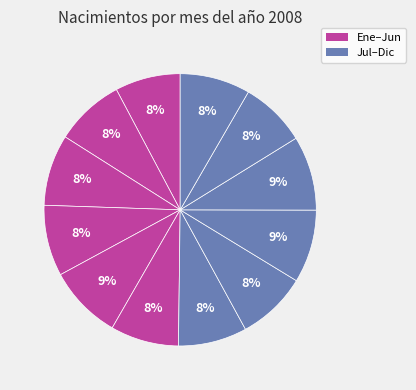

How many slices are in this pie chart?

12